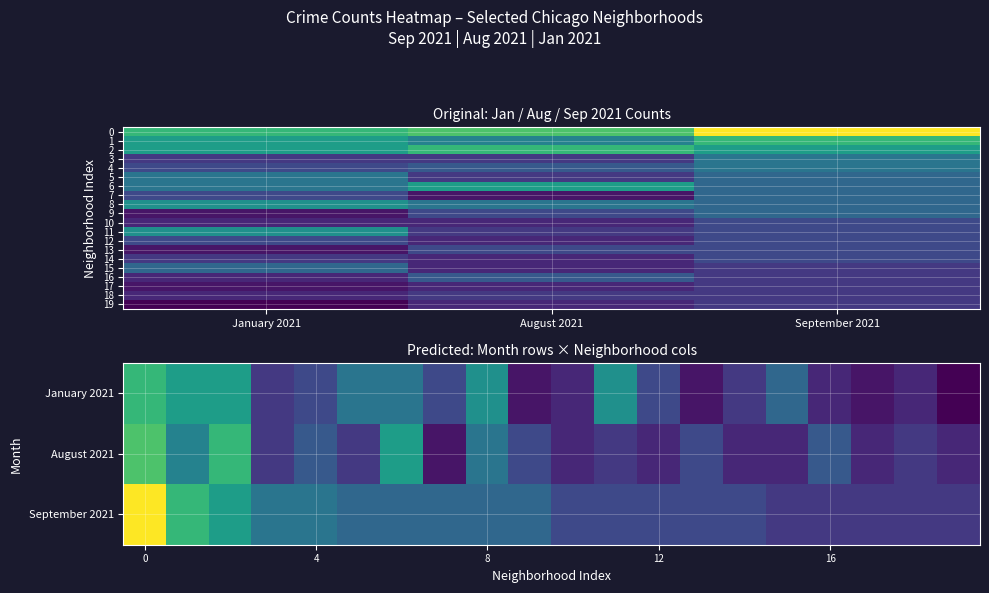

List the series in order of their overall mean, highest first.

september_2021, january_2021, august_2021